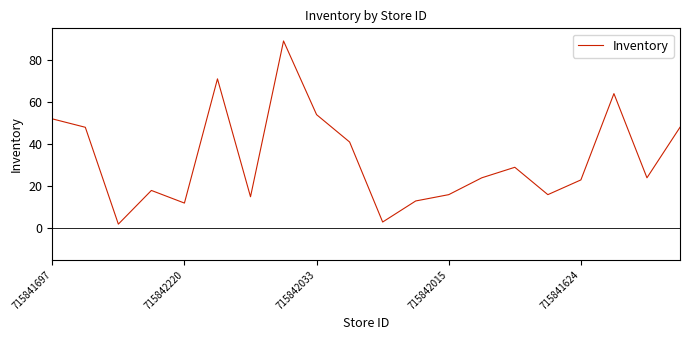

What is the difference between the maximum and minimum values?

87